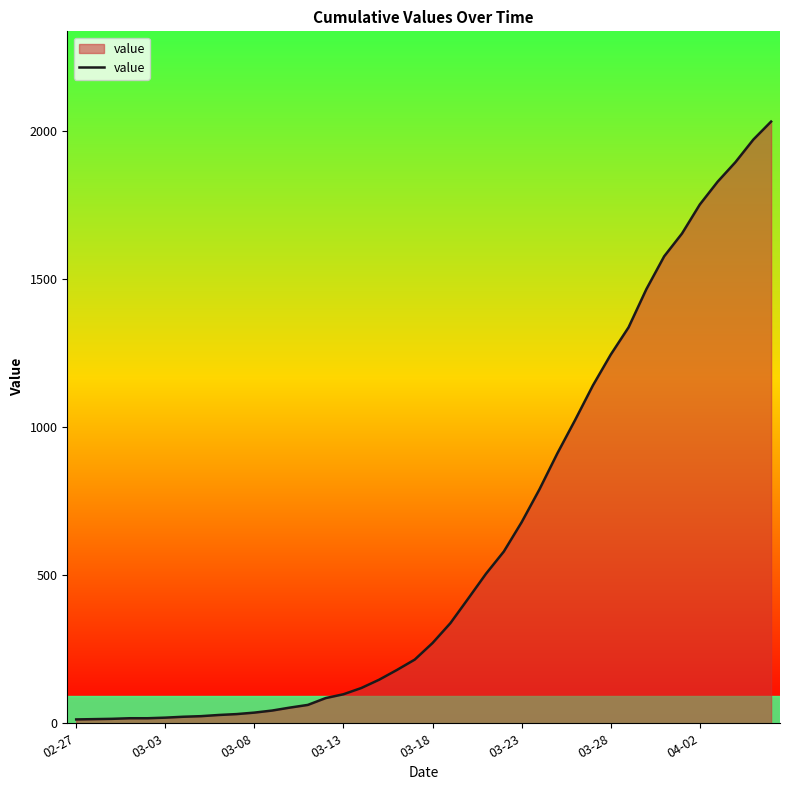

What is the sum of all values?

24656